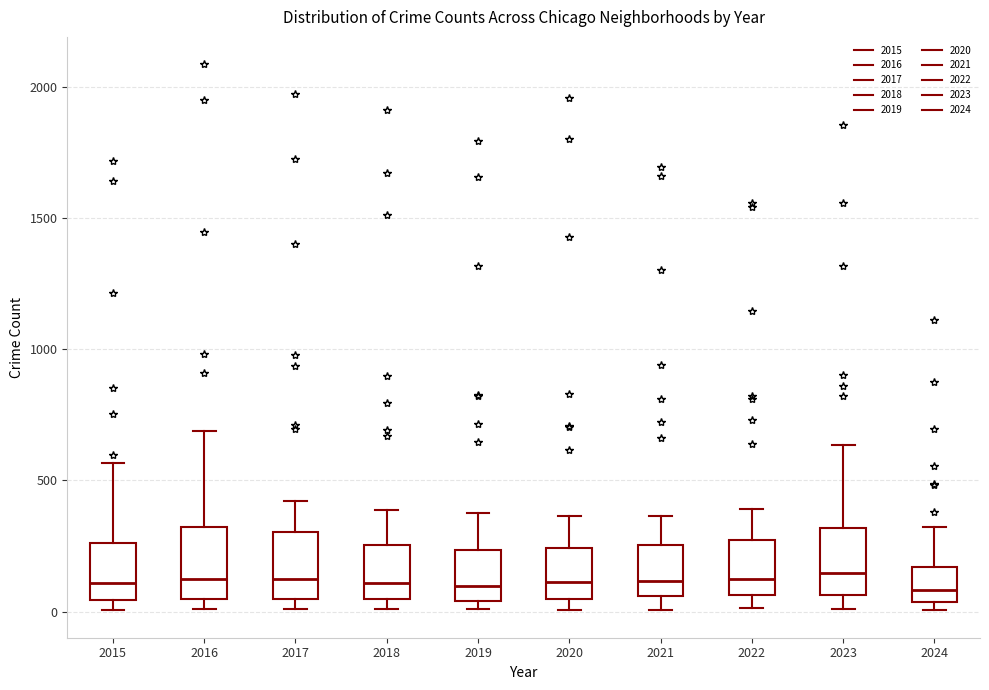

Where does the upper whisker of the box at x = 2015 end on the y-axis? The values are not printed on the chart, so give them approximately, as read against the axis.

550